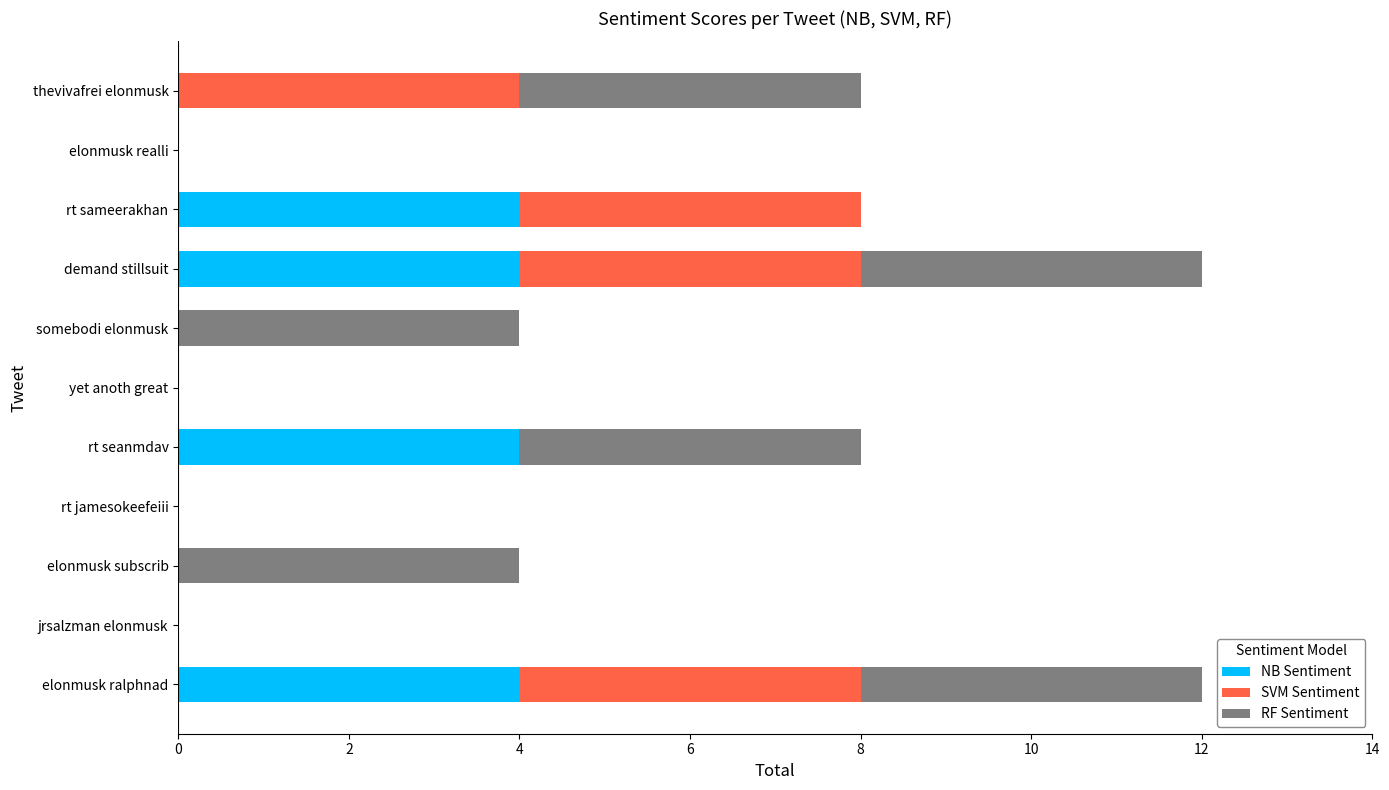

True or false: NB Sentiment has a value of 7 at rt sameerakhan.

False